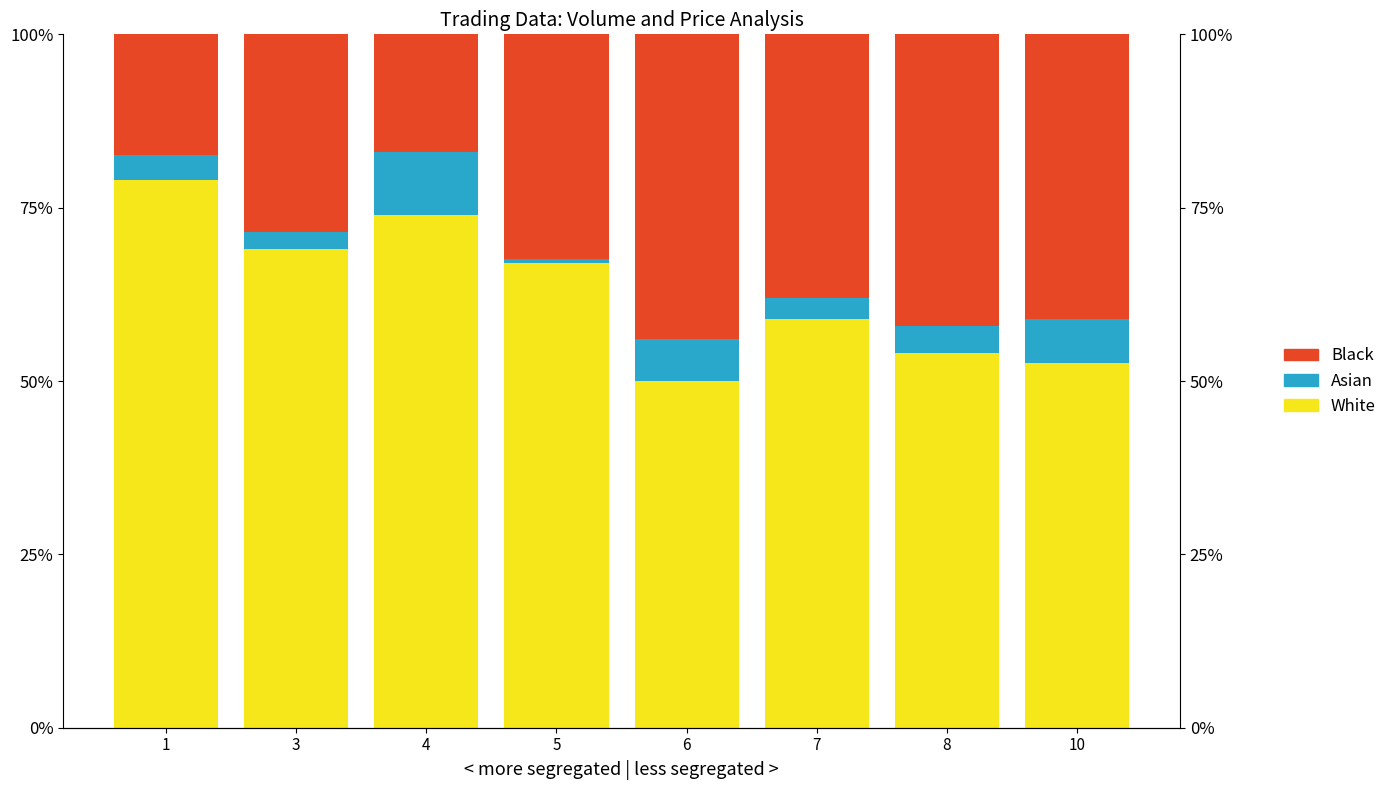

The value of White at 3 is 0.7. True or false?

True